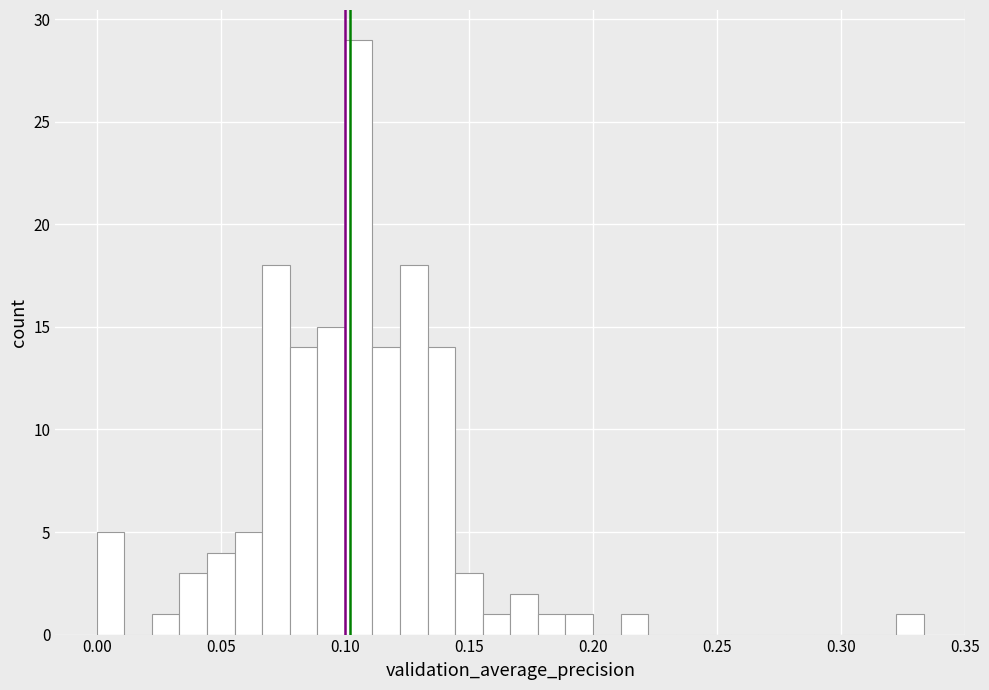

Read against the x-axis, roughly where is the centre of the tallest bar?

0.105